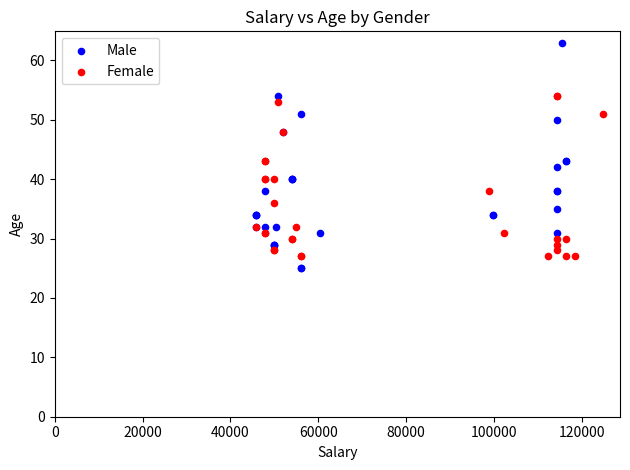

Which series reaches the maximum Y coordinate?

Male